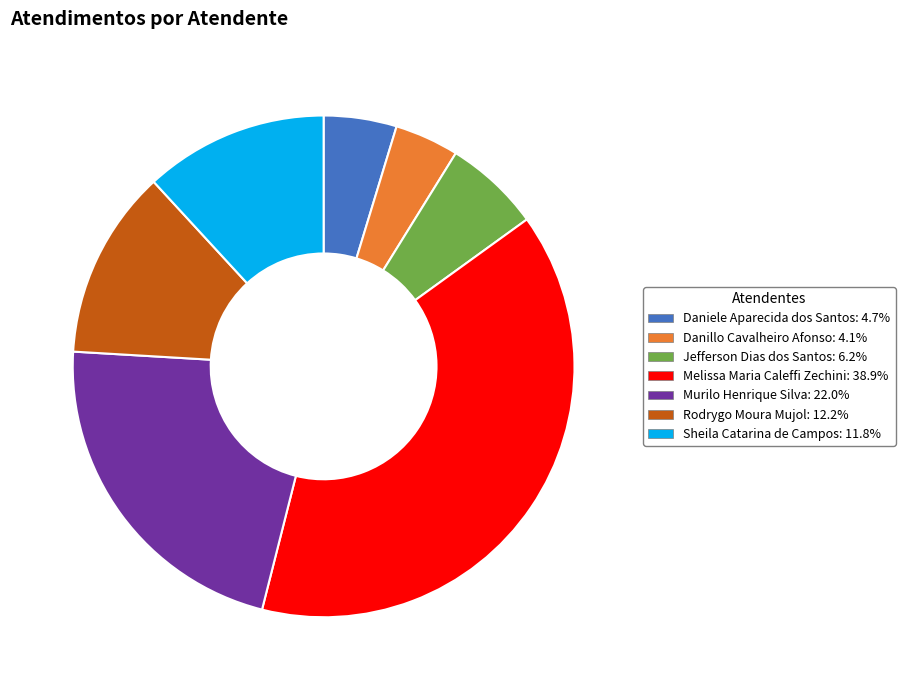

Count the number of slices in the pie.

7